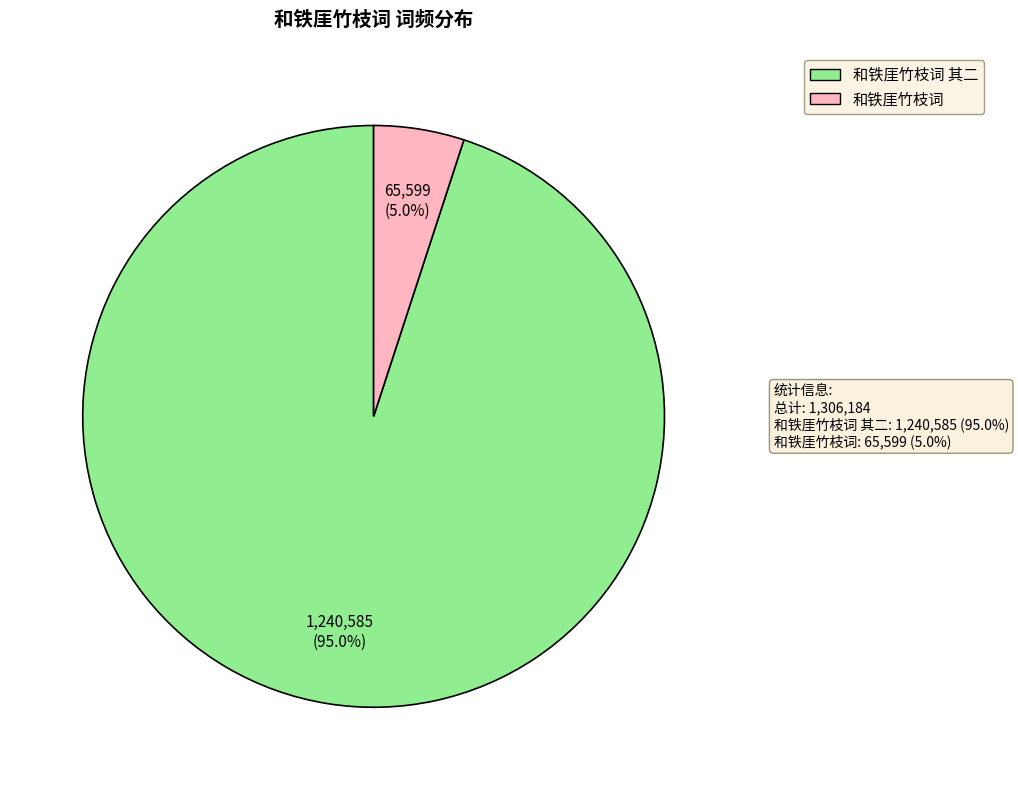

Is there a majority slice in this chart?

Yes